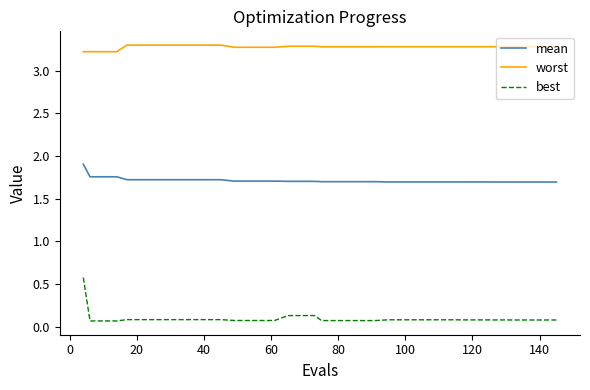

What is the lowest value of the mean series?

1.7